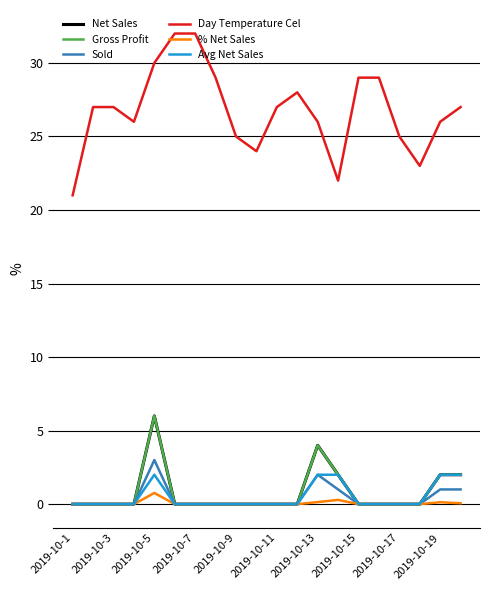

What is the label of the 20th point from the right?

2019-10-1